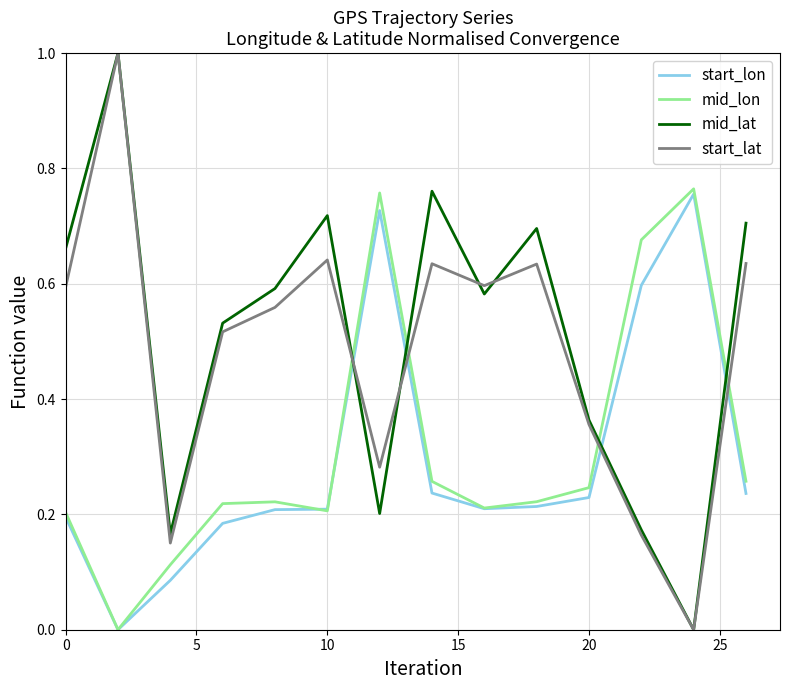

What is the greatest value displayed?

1.0